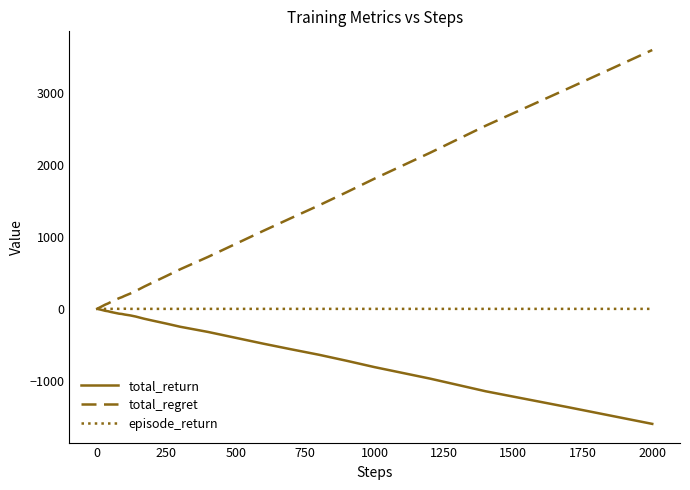

List the series in order of their overall mean, highest first.

total_regret, episode_return, total_return